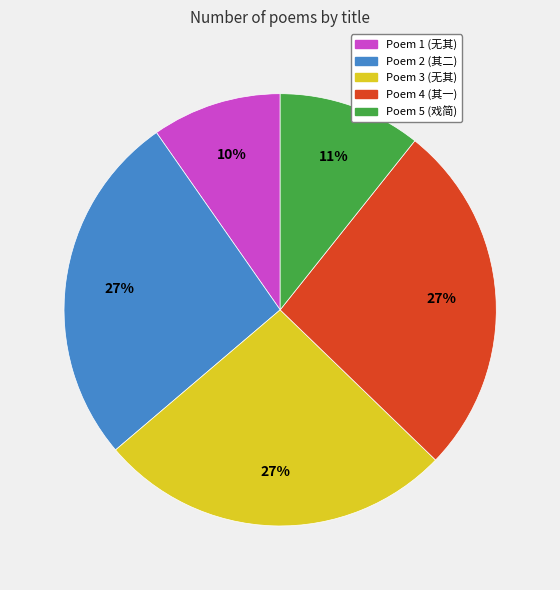

Is the sum of Poem 4 (其一) and Poem 2 (其二) greater than half?

Yes